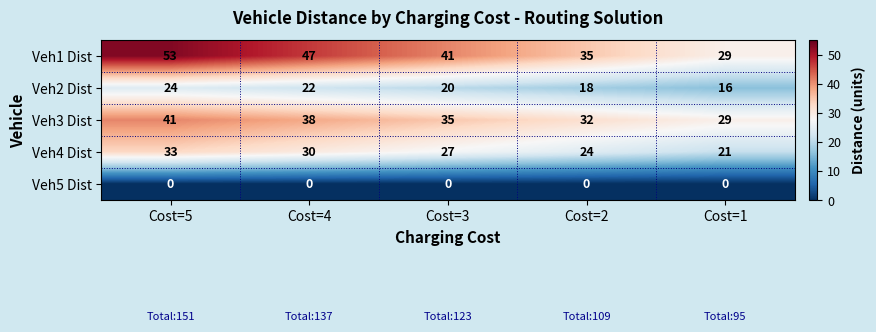

The value of Veh2 Dist at Cost=2 is 18. True or false?

True